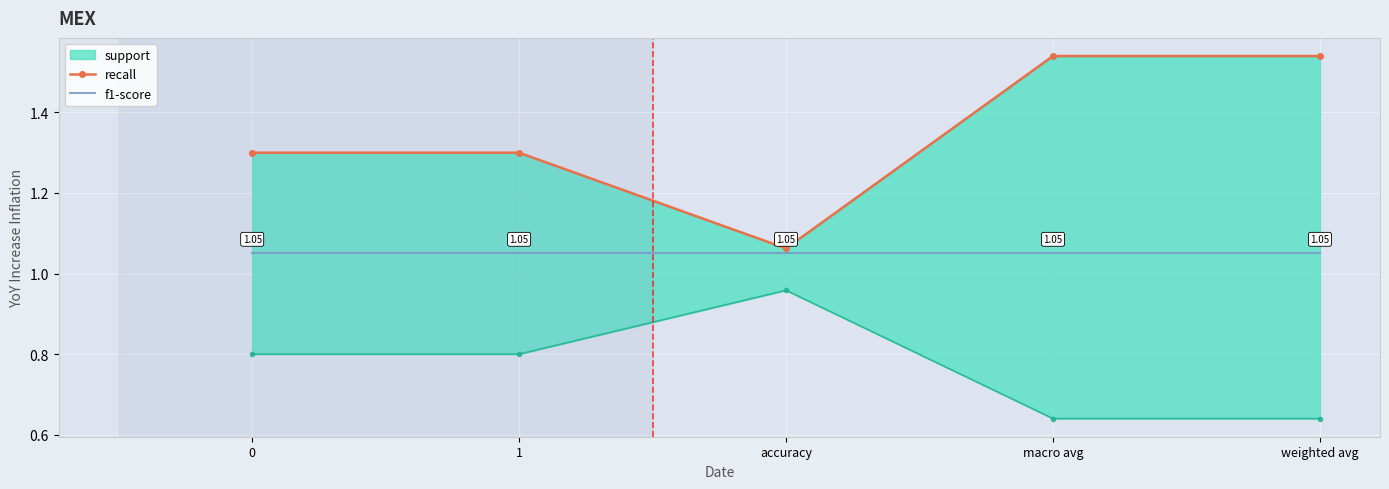

Read the f1-score value at weighted avg.

1.1